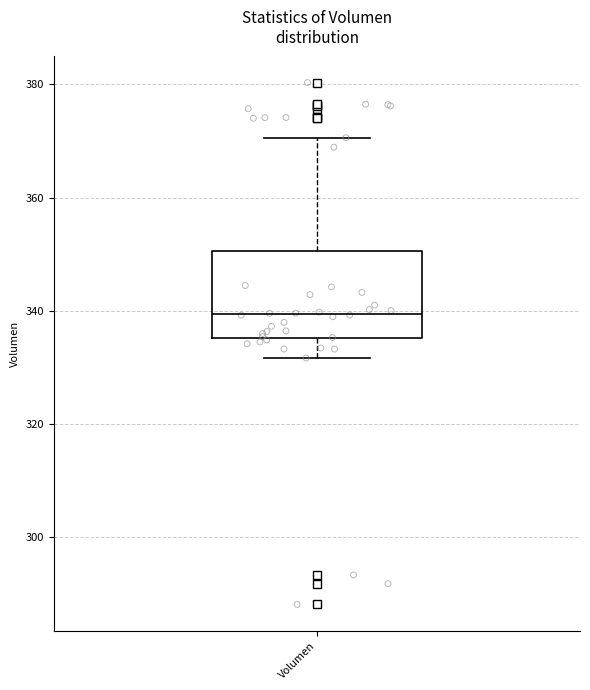

Transcribe this box plot: give where the median line is, the range the box spans, and where the two whiskers end, as read against the y-axis. The values are not printed on the chart, so give them approximately, as read against the axis.

median 340, box 336 to 350, whiskers 332 to 370